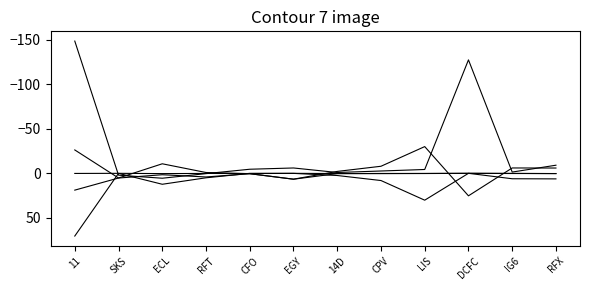

True or false: trailing_net_income has a value of -1.3 at LIS.

False